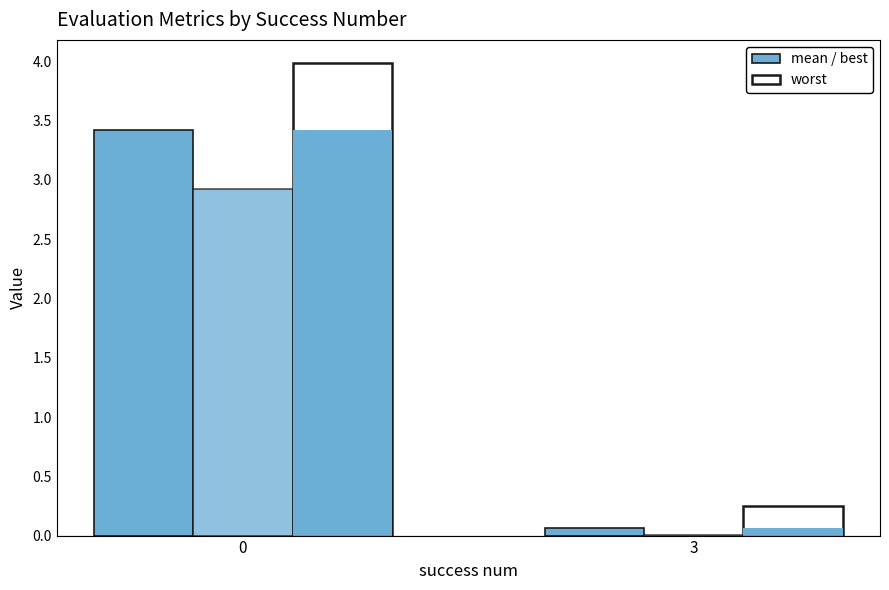

What are all the series names shown in the legend?

mean, best, worst